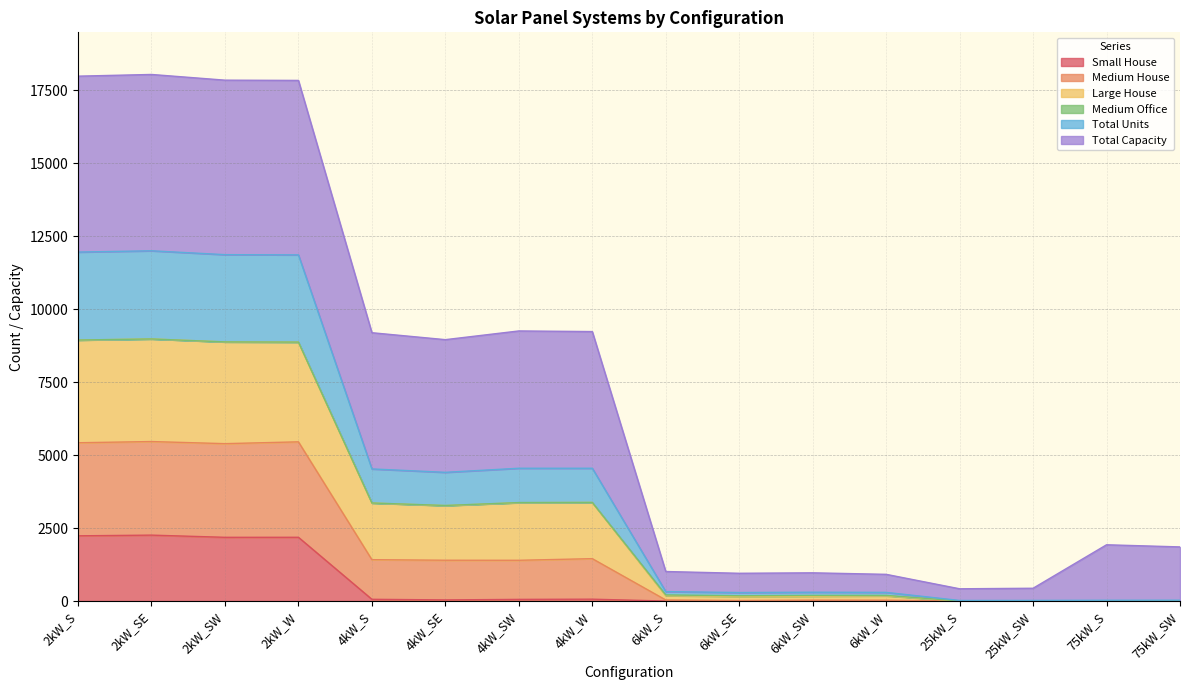

Does the chart display data point markers on the line(s)?

No